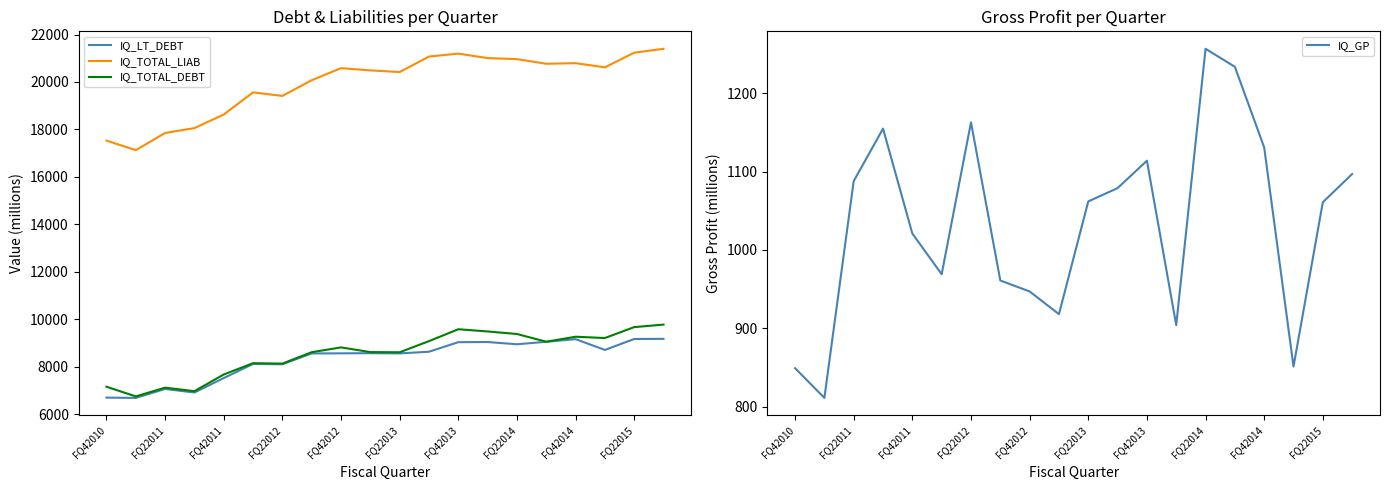

True or false: IQ_TOTAL_LIAB and IQ_LT_DEBT cross at least once.

False